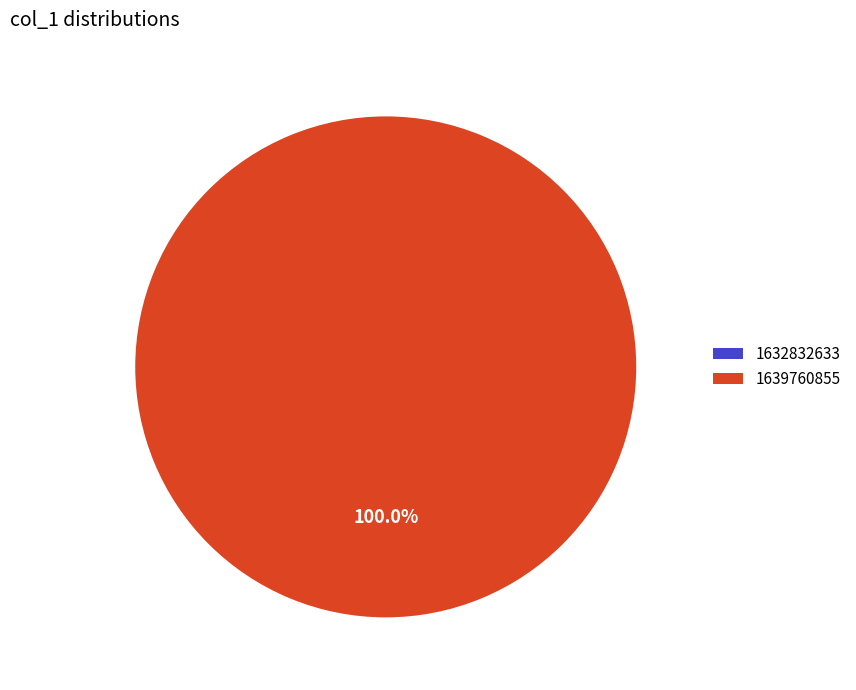

To the nearest percent, what is the average slice percentage?

50%